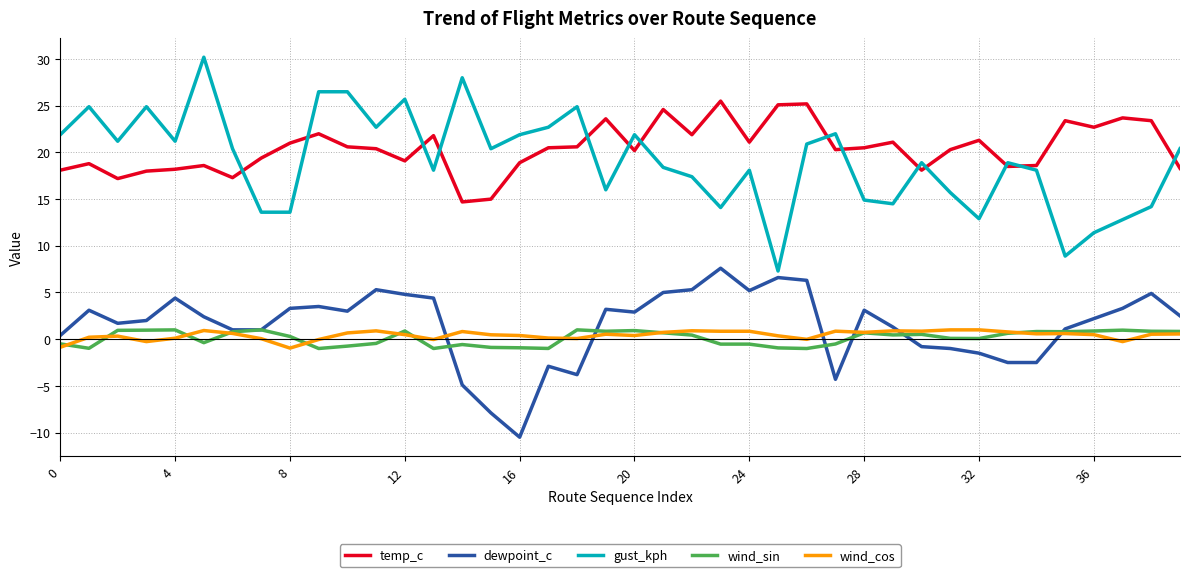

What is the smallest value displayed?

-10.5